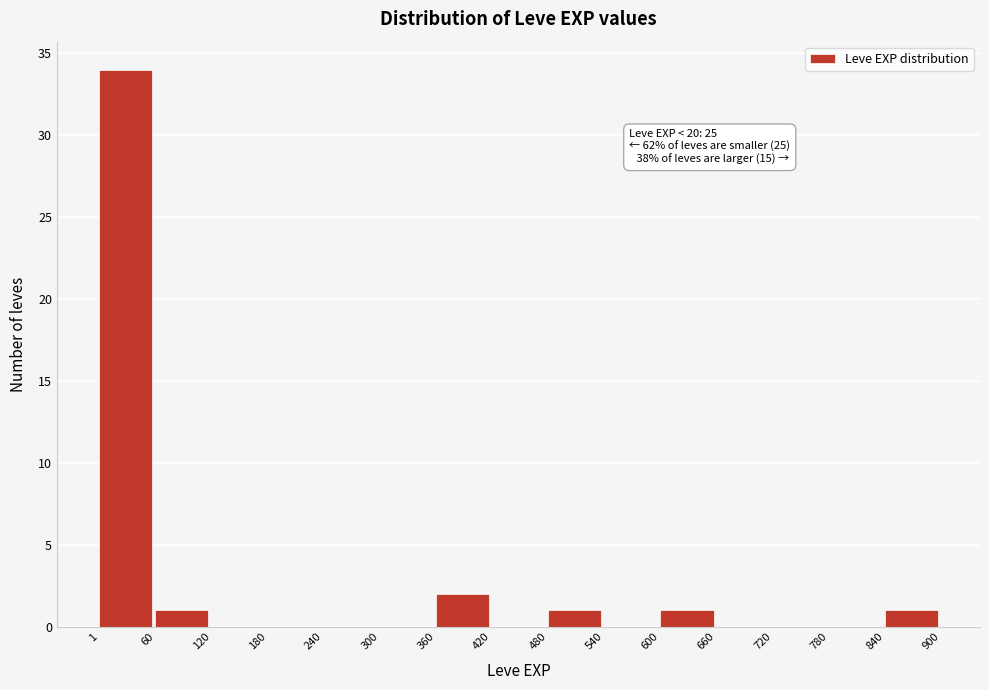

Over which range of the x-axis is the bar tallest?

1 to 60